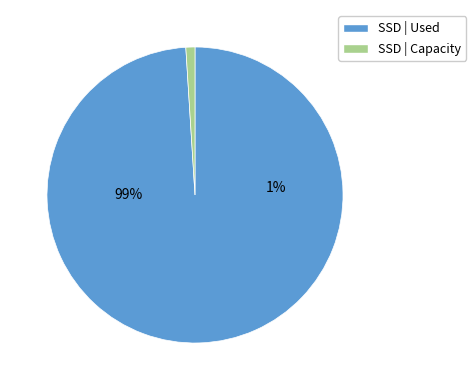

Rank the series at 2 from highest to lowest value.

SSD | Used, SSD | Capacity